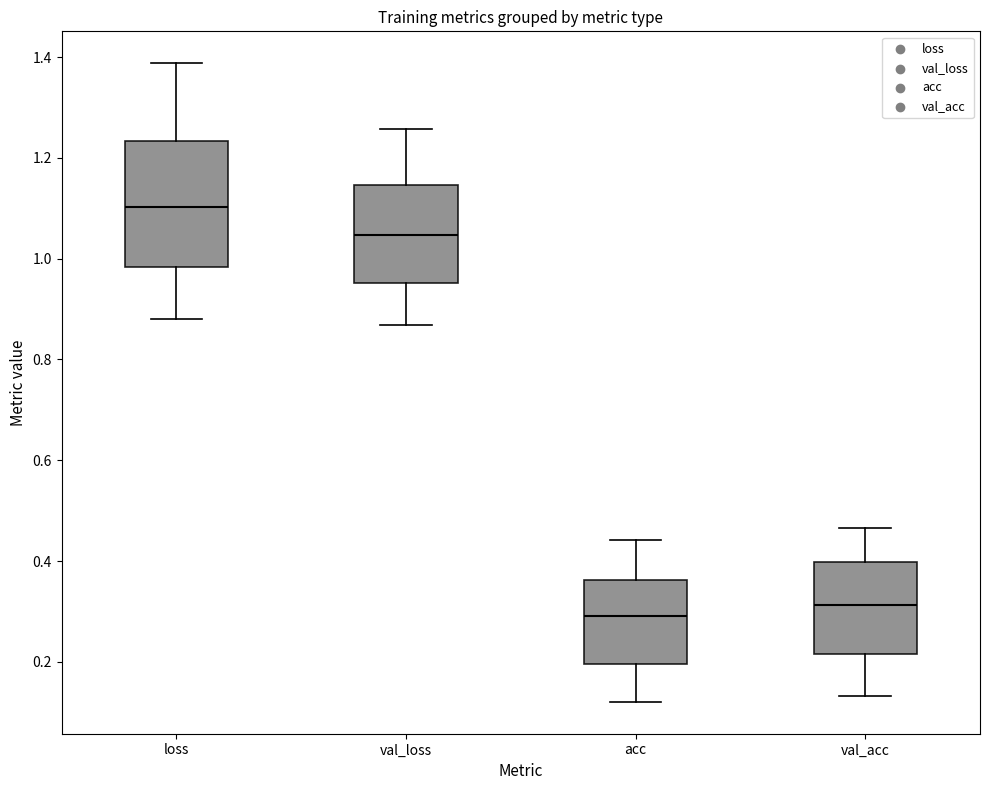

Comparing the boxes themselves (not the whiskers), which one is the tallest?

loss